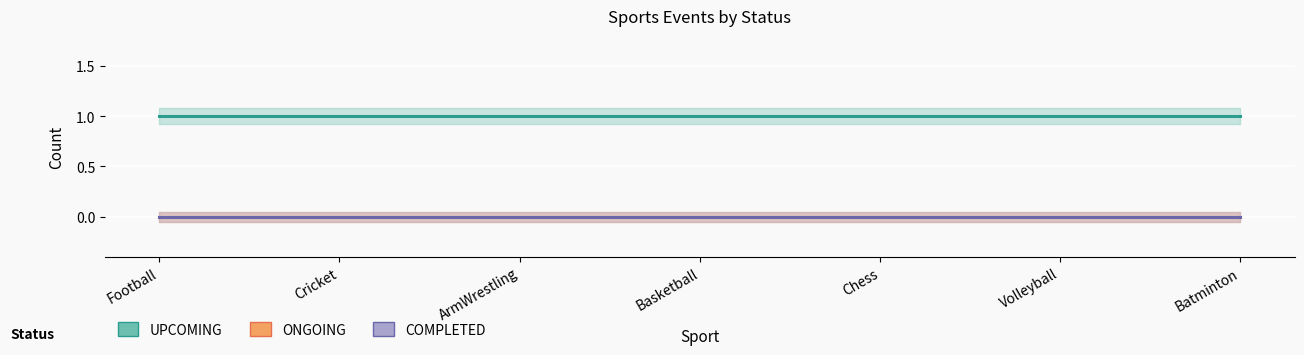

Reading right to left, list all the values displayed in this chart.

UPCOMING: Batminton=1	Volleyball=1	Chess=1	Basketball=1	ArmWrestling=1	Cricket=1	Football=1
ONGOING: Batminton=0	Volleyball=0	Chess=0	Basketball=0	ArmWrestling=0	Cricket=0	Football=0
COMPLETED: Batminton=0	Volleyball=0	Chess=0	Basketball=0	ArmWrestling=0	Cricket=0	Football=0